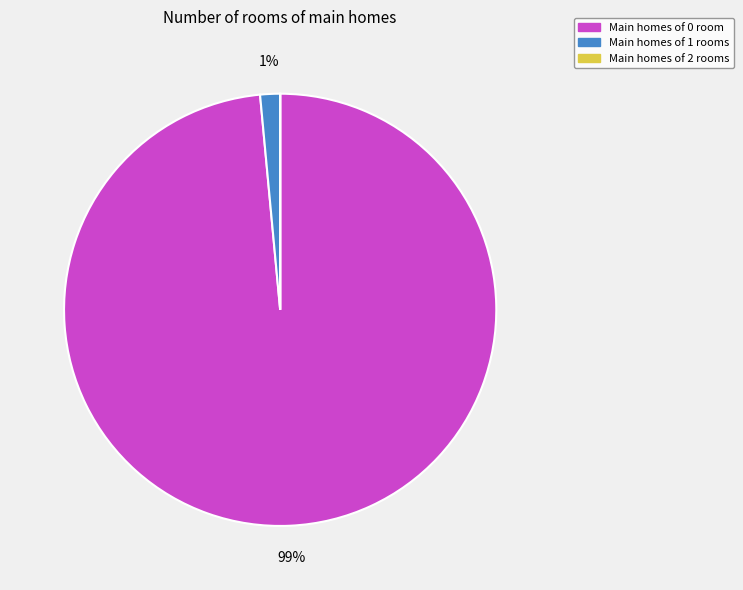

Does any single category account for the majority?

Yes